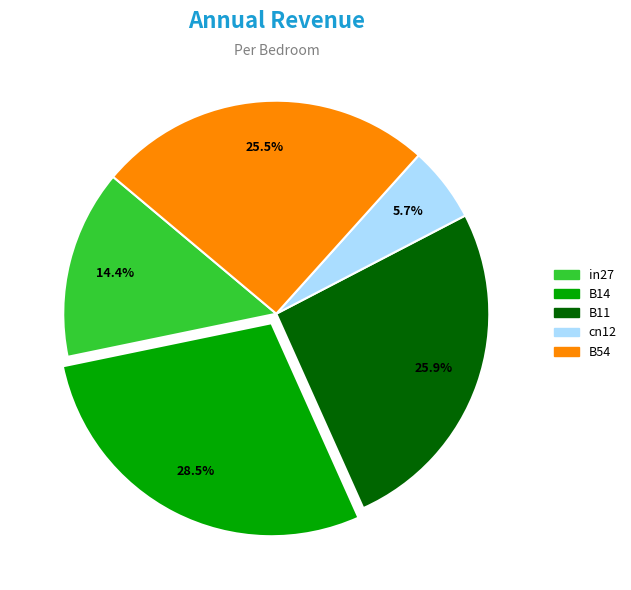

Is there a majority slice in this chart?

No